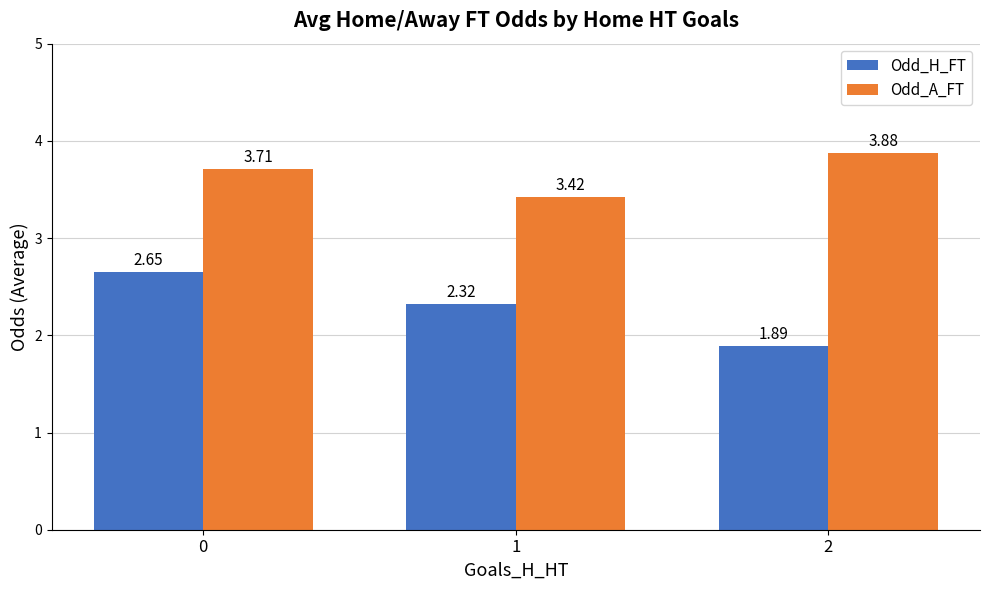

Count the number of categories in the chart.

3